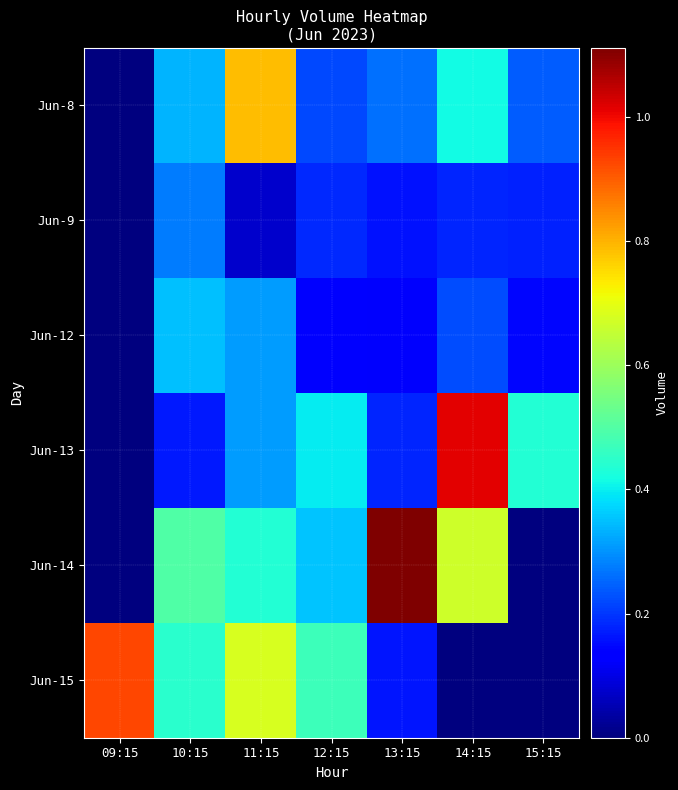

What is the total value across all series at 15:15?

999374